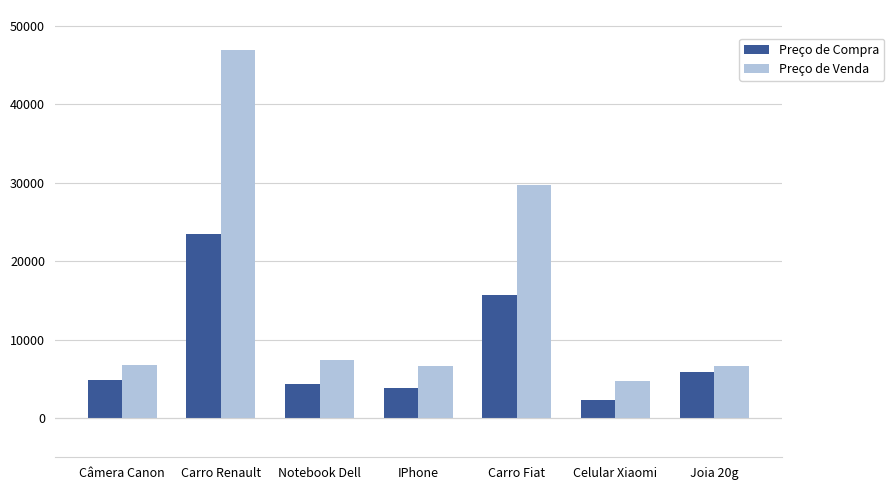

What is the total value across all series at Celular Xiaomi?

7017.8